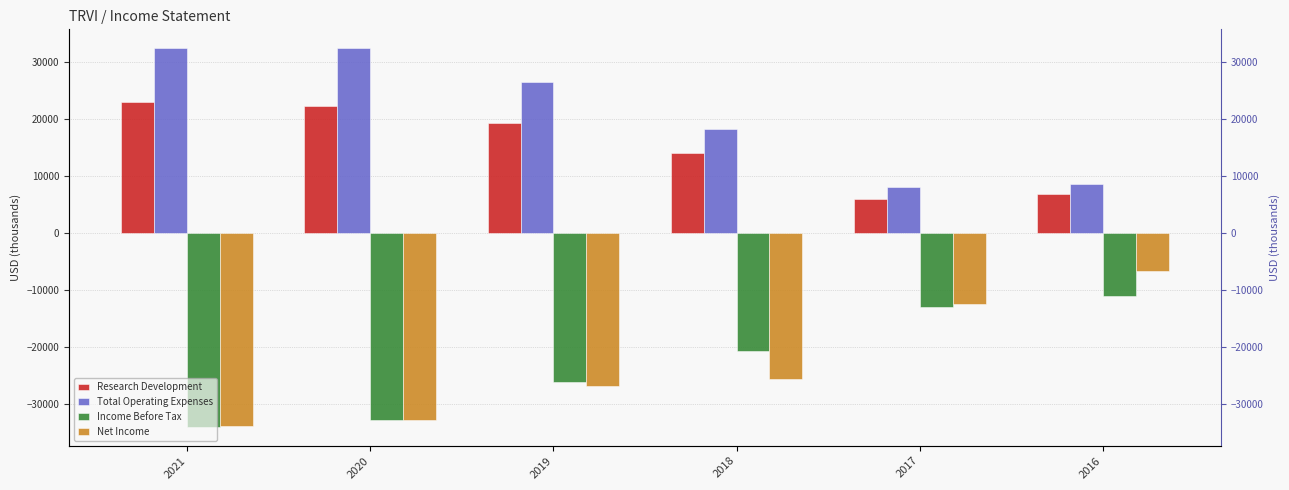

The value of Research Development at 2018 is 14100. True or false?

True